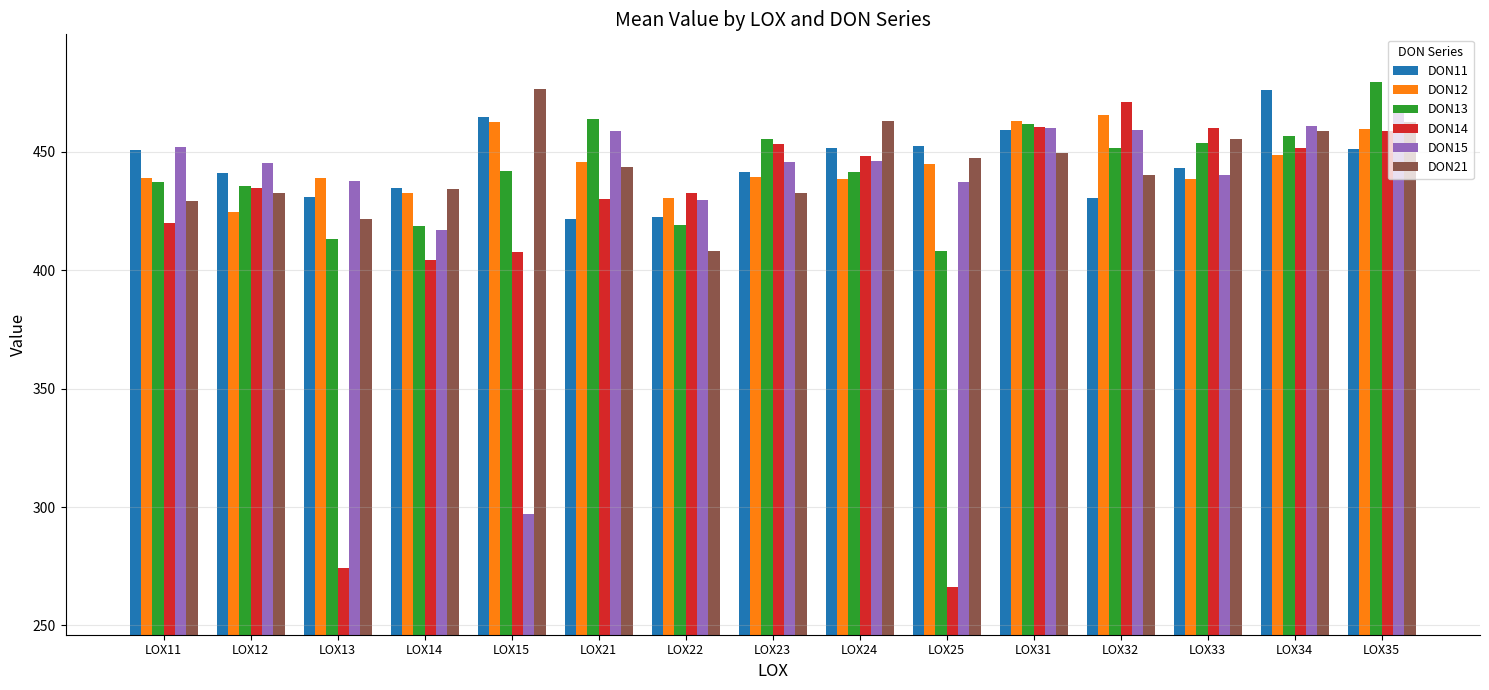

What is the total value across all series at LOX22?

2543.0